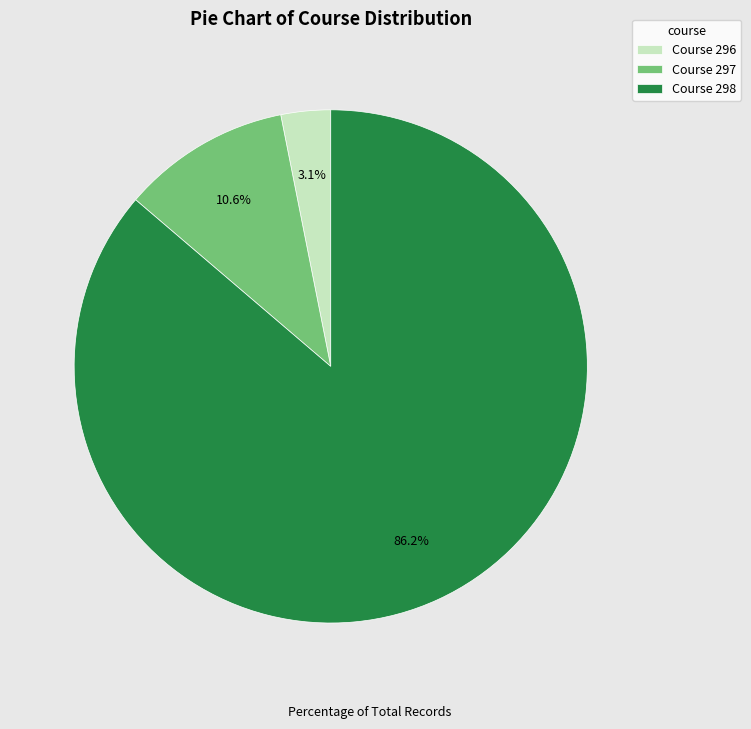

Is the sum of Course 296 and Course 298 greater than half?

Yes